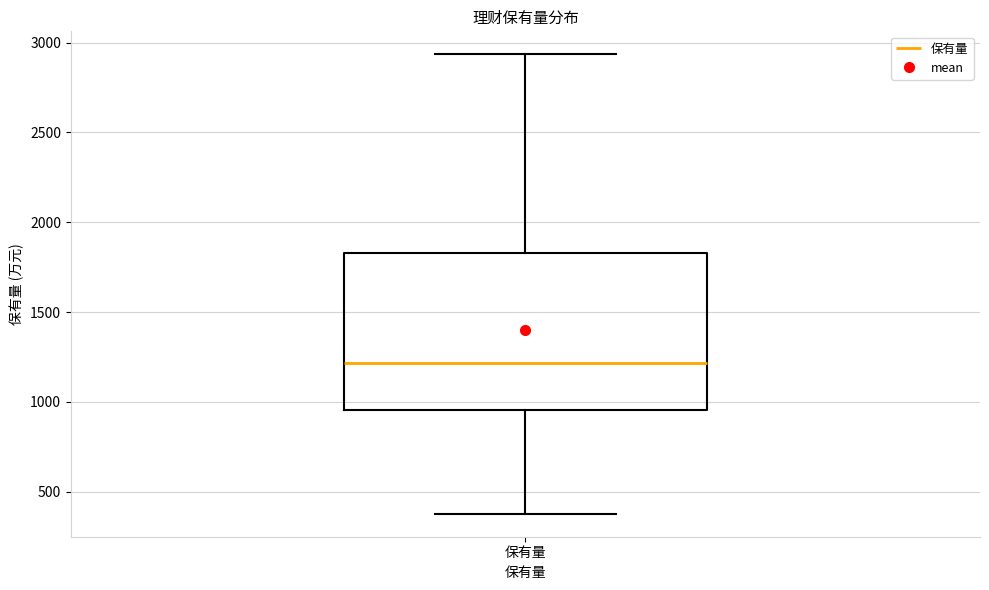

Read this box plot against the y-axis: the position of the median line, the range covered by the box, and the ends of both whiskers. The values are not printed on the chart, so give them approximately, as read against the axis.

median 1200, box 950 to 1850, whiskers 400 to 2950